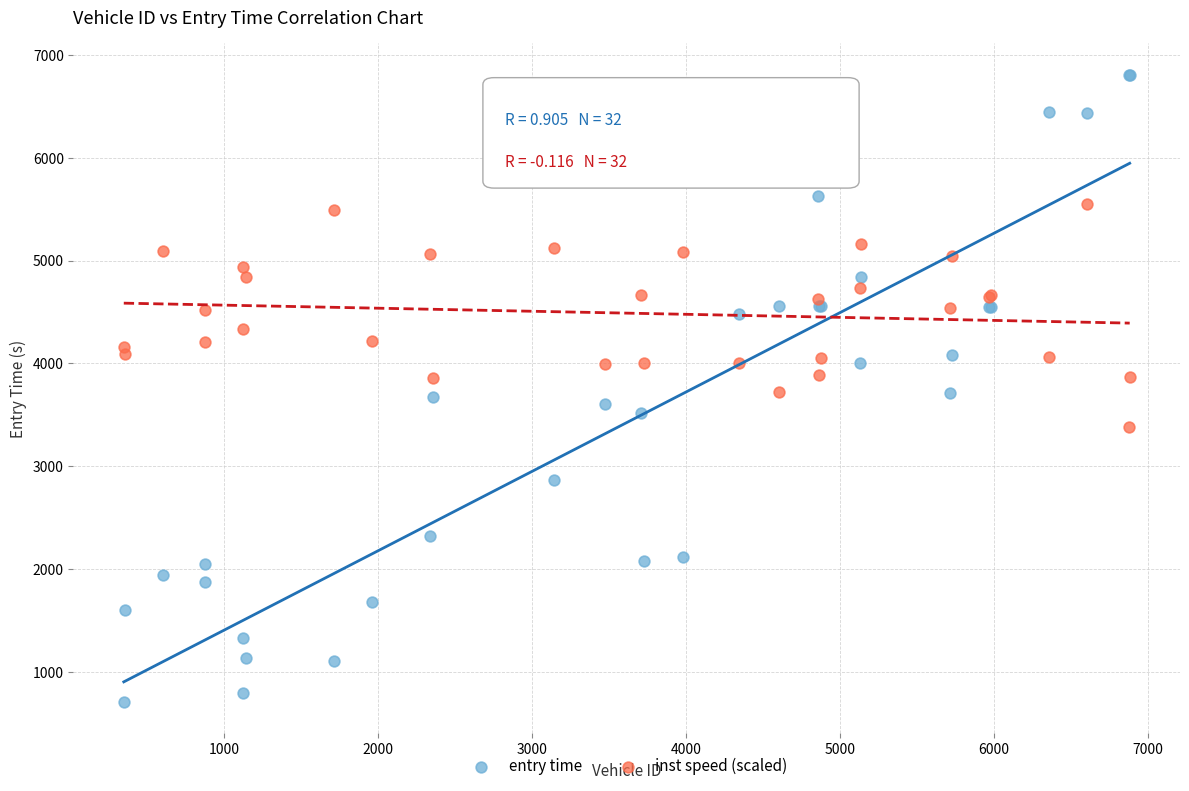

What are all the series names shown in the legend?

entry time, inst speed (scaled)